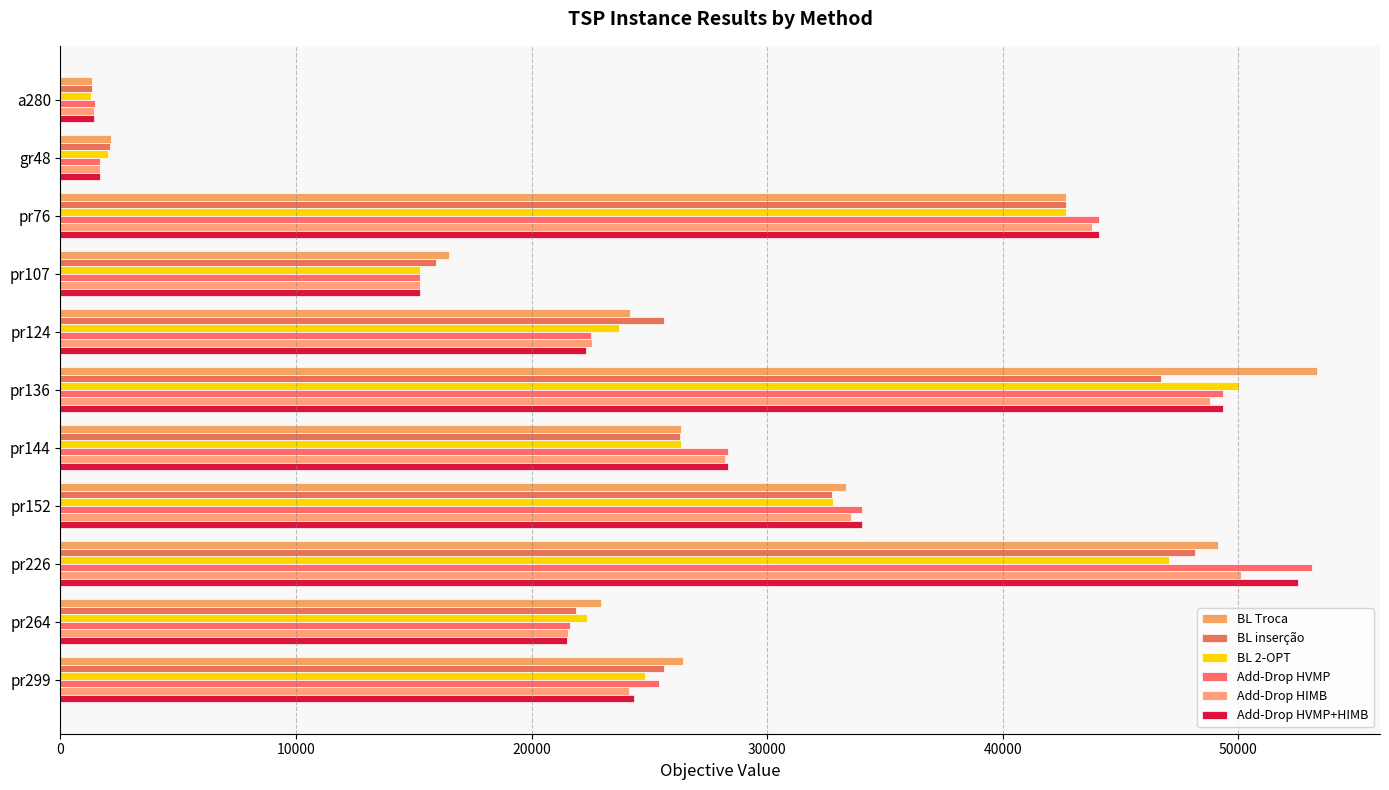

Count the number of categories in the chart.

11